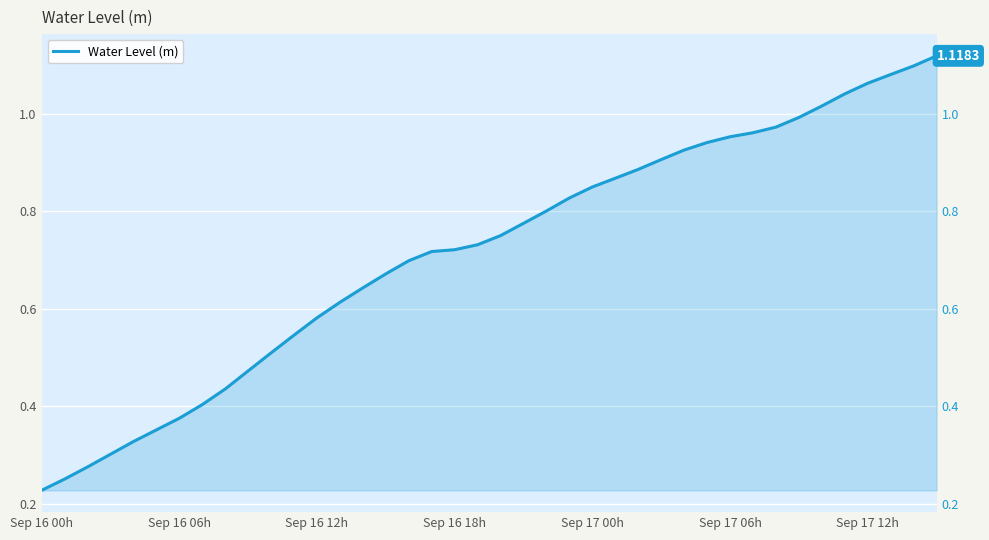

The value at 31 is 1.3. True or false?

False